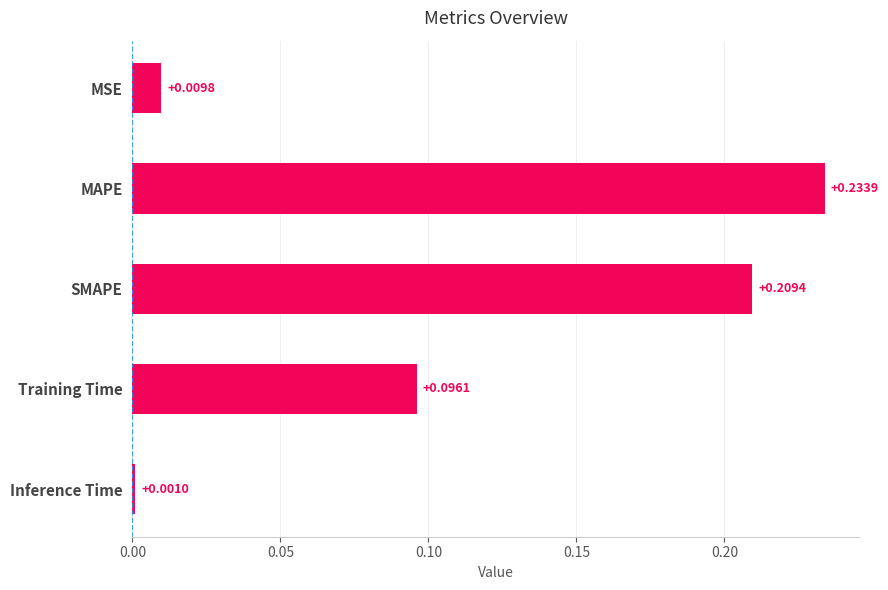

Are the bars horizontal?

Yes